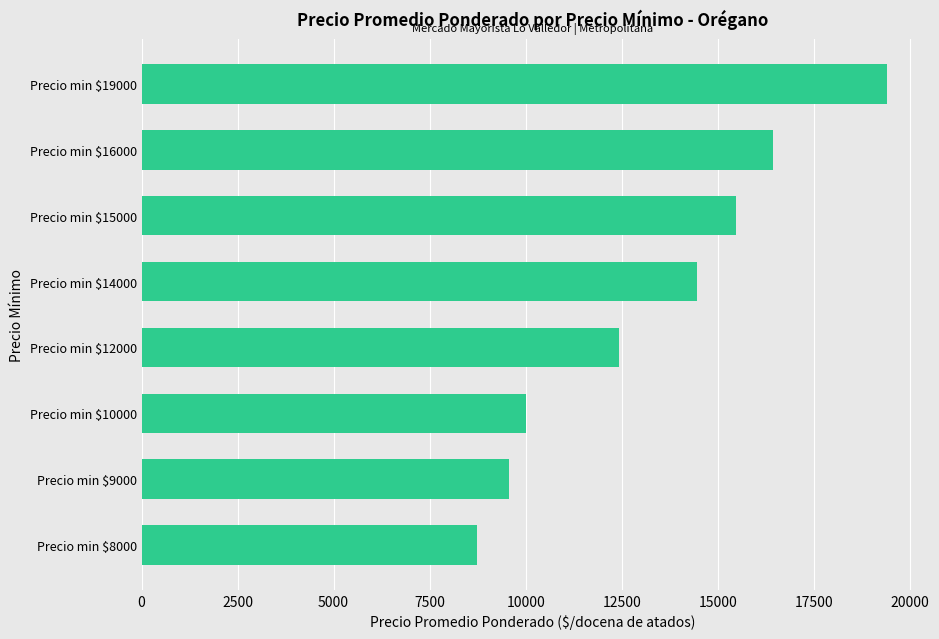

Is it true that the value at Precio min $9000 is 9571.8?

True